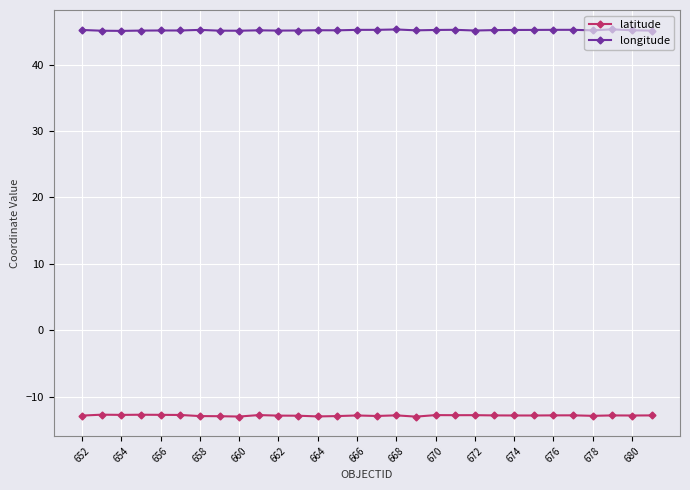

What is the maximum value shown in the chart?

45.3